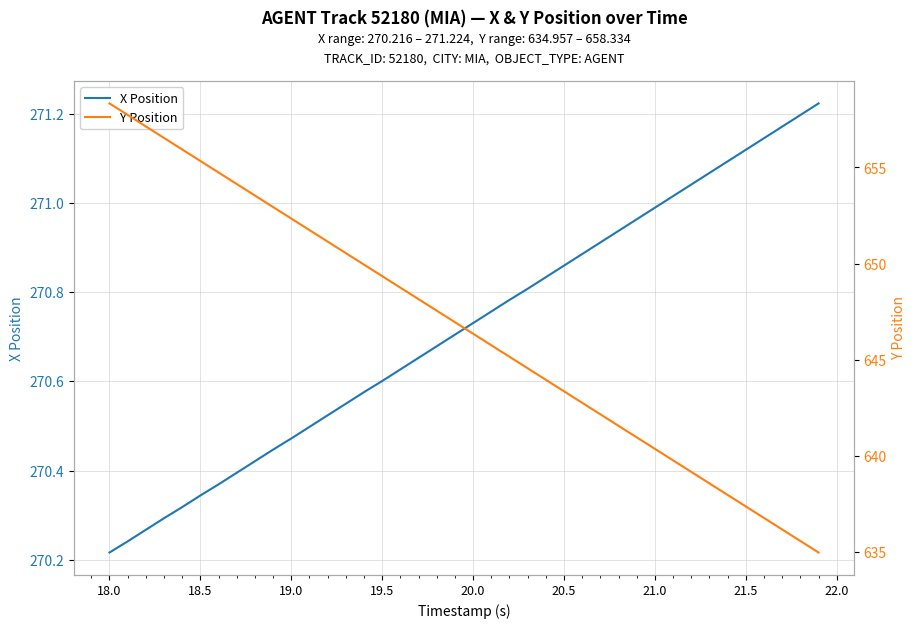

What is the value of the Y Position point at the 21st from the left?

646.3